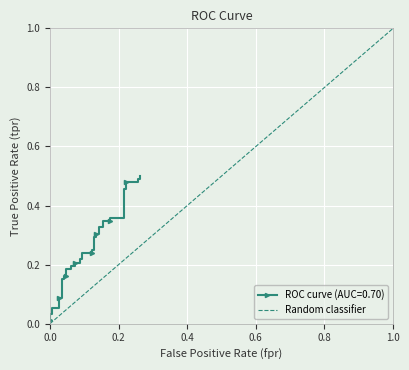

Which category has the highest value across all series?

1.0